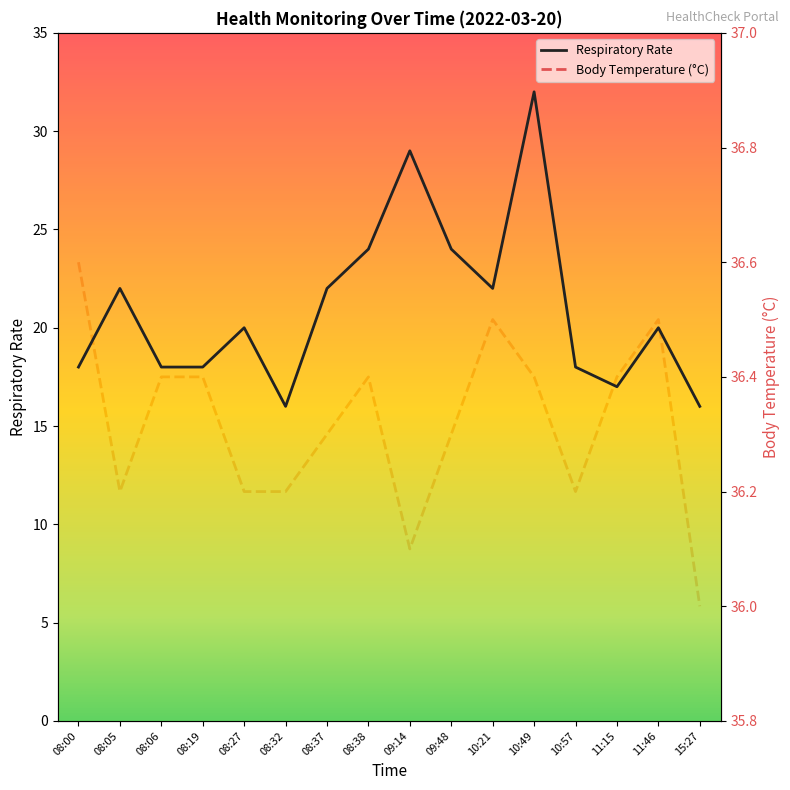

What is the difference between the second highest and minimum values in the Respiratory Rate series?

13